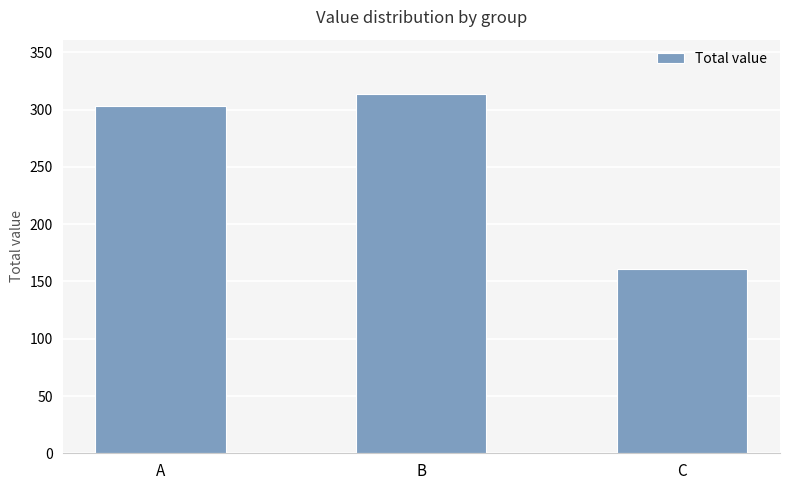

List the labels in order of value, largest first.

B, A, C